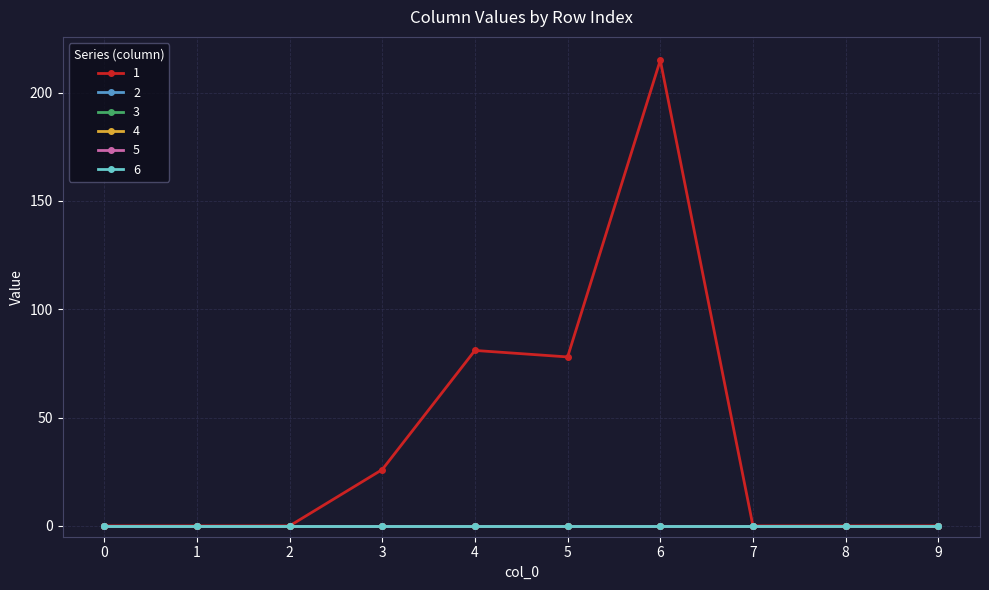

Reading left to right, extract all data points from this chart.

1: 0=0	1=0	2=0	3=26	4=81	5=78	6=215	7=0	8=0	9=0
2: 0=0	1=0	2=0	3=0	4=0	5=0	6=0	7=0	8=0	9=0
3: 0=0	1=0	2=0	3=0	4=0	5=0	6=0	7=0	8=0	9=0
4: 0=0	1=0	2=0	3=0	4=0	5=0	6=0	7=0	8=0	9=0
5: 0=0	1=0	2=0	3=0	4=0	5=0	6=0	7=0	8=0	9=0
6: 0=0	1=0	2=0	3=0	4=0	5=0	6=0	7=0	8=0	9=0